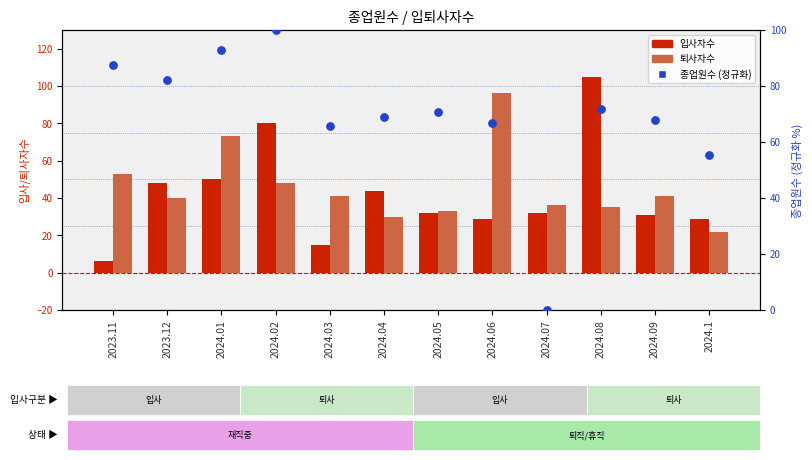

Is the value of 종업원수 (percentile-scaled) at 2024.01 greater than the value of 입사자수 at 2024.07?

Yes